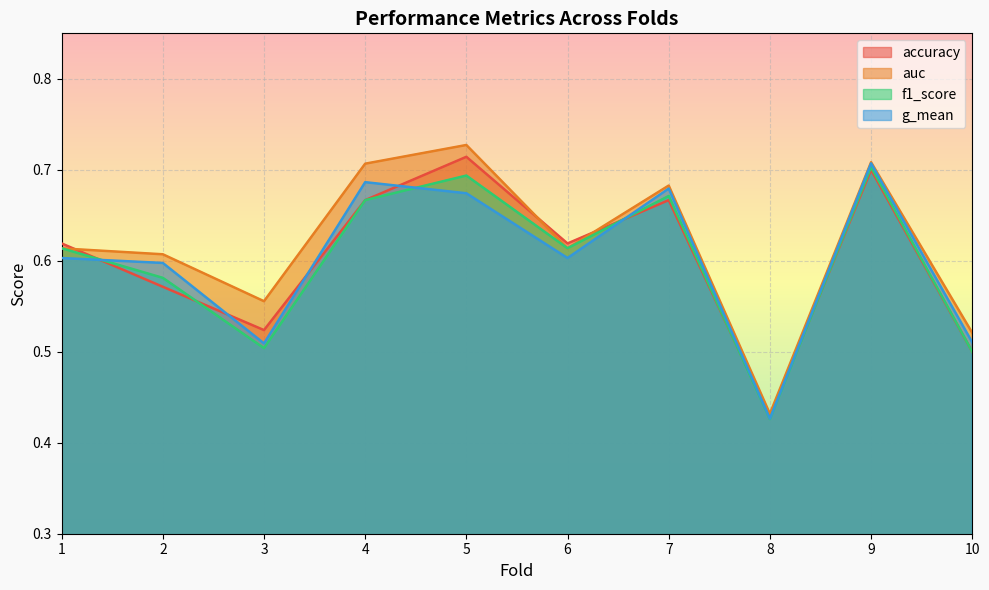

What is the sum of the f1_score values at 7 and 5?

1.4